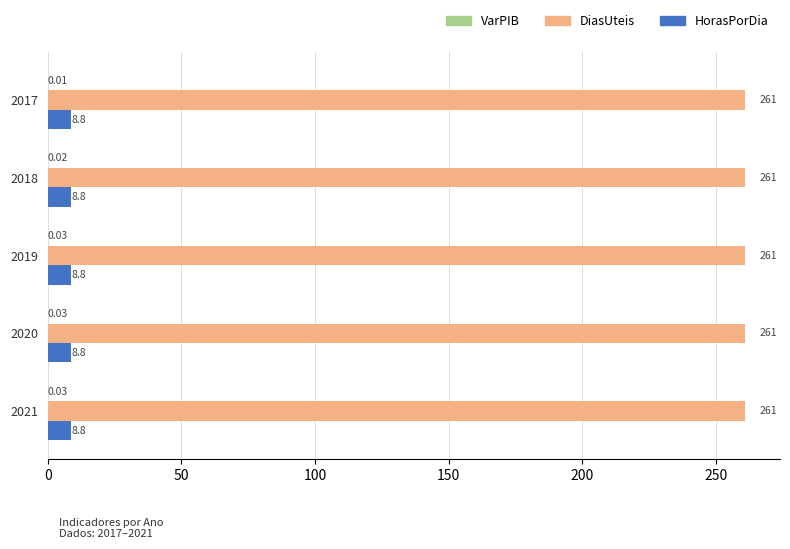

Which series has the largest total across all categories?

DiasUteis